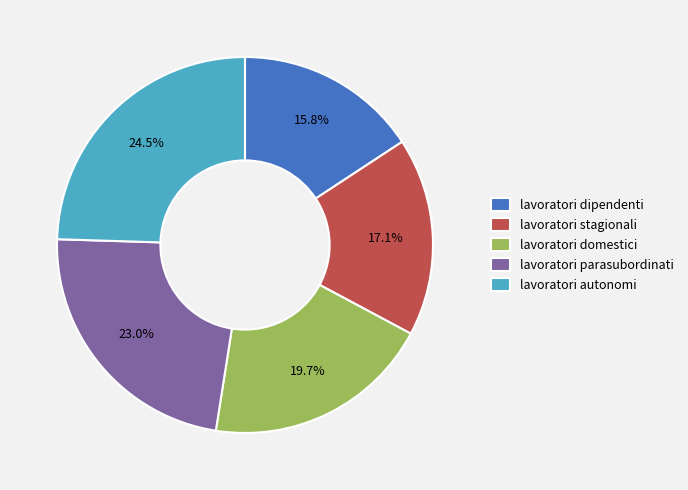

Between lavoratori autonomi and lavoratori domestici, which is larger?

lavoratori autonomi